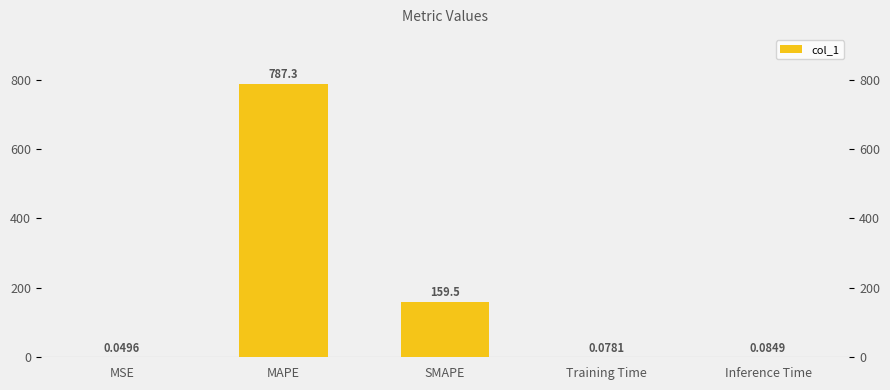

Between Training Time and MSE, which is larger?

Training Time